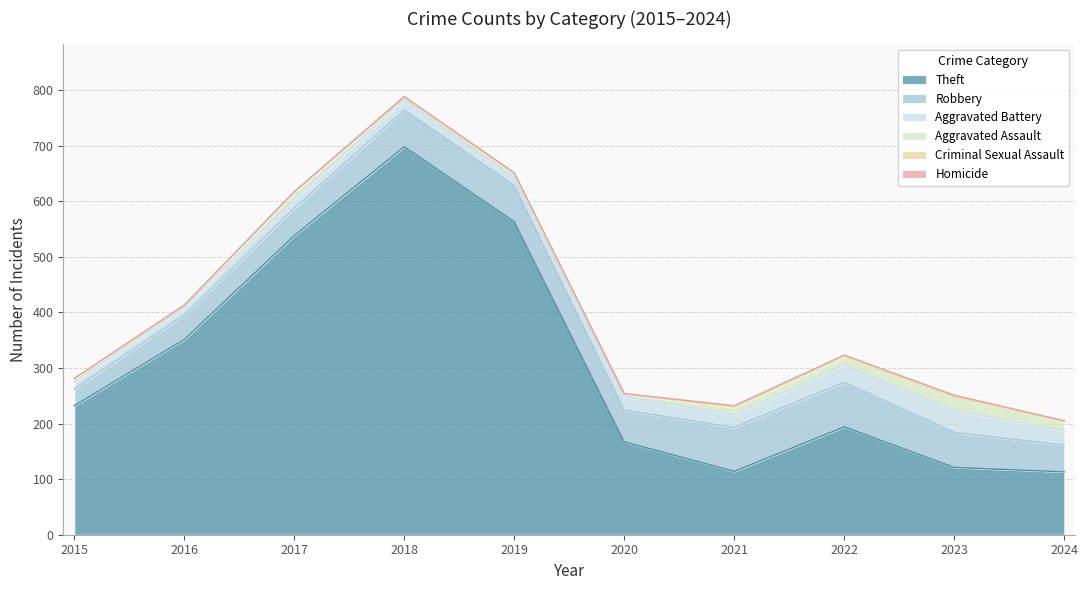

Is the value of Robbery at 2017 greater than the value of Aggravated Assault at 2018?

Yes